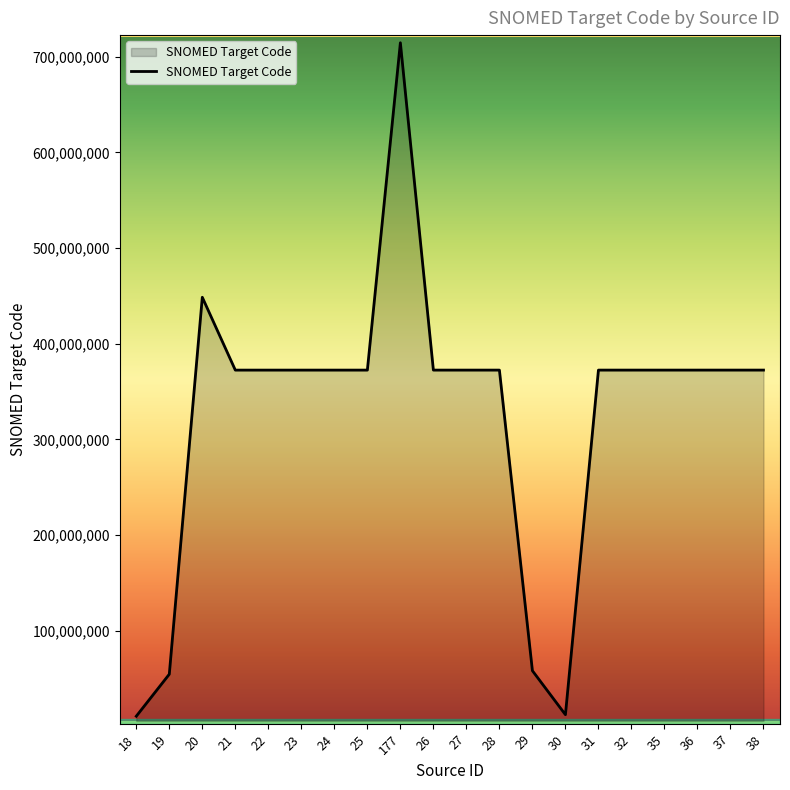

The value at 37 is 372465003. True or false?

True